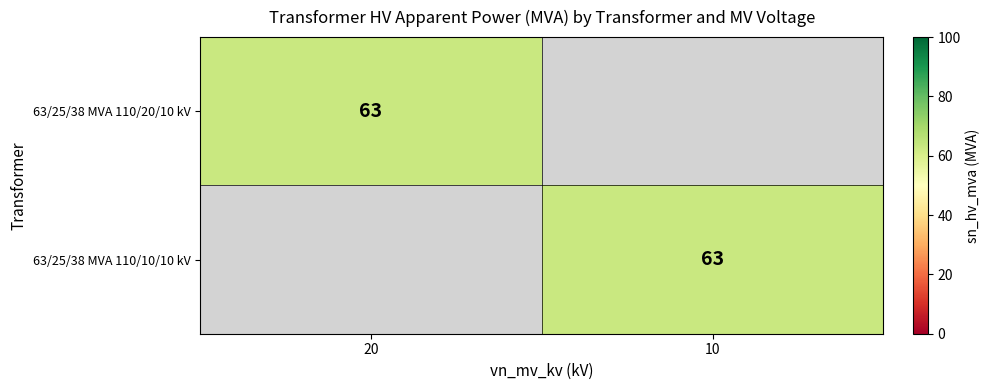

The 63/25/38 MVA 110/20/10 kV series shows 35 at 20. True or false?

False